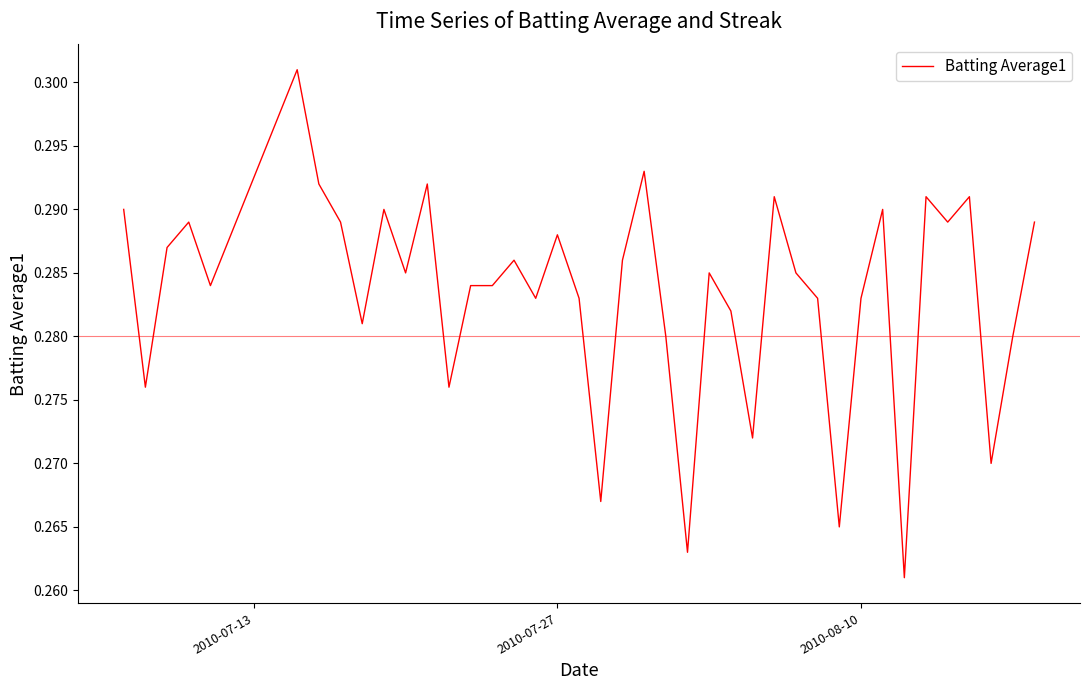

What is the value of the 38th point from the left?

0.3